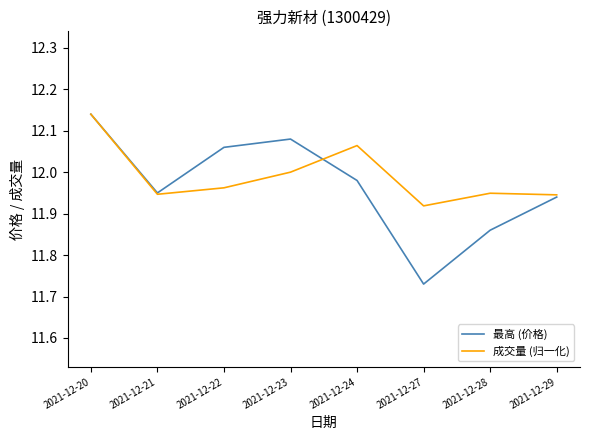

Where is 最高 (价格) nearest to the value 11?

2021-12-27